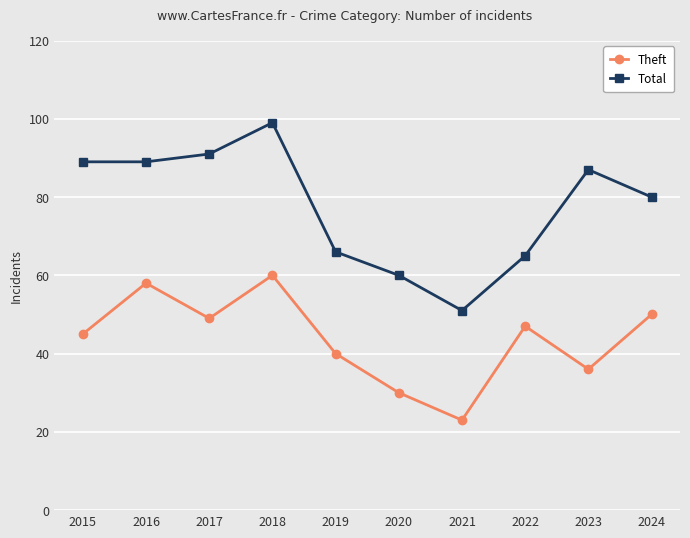

List the series in order of their overall mean, highest first.

Total, Theft